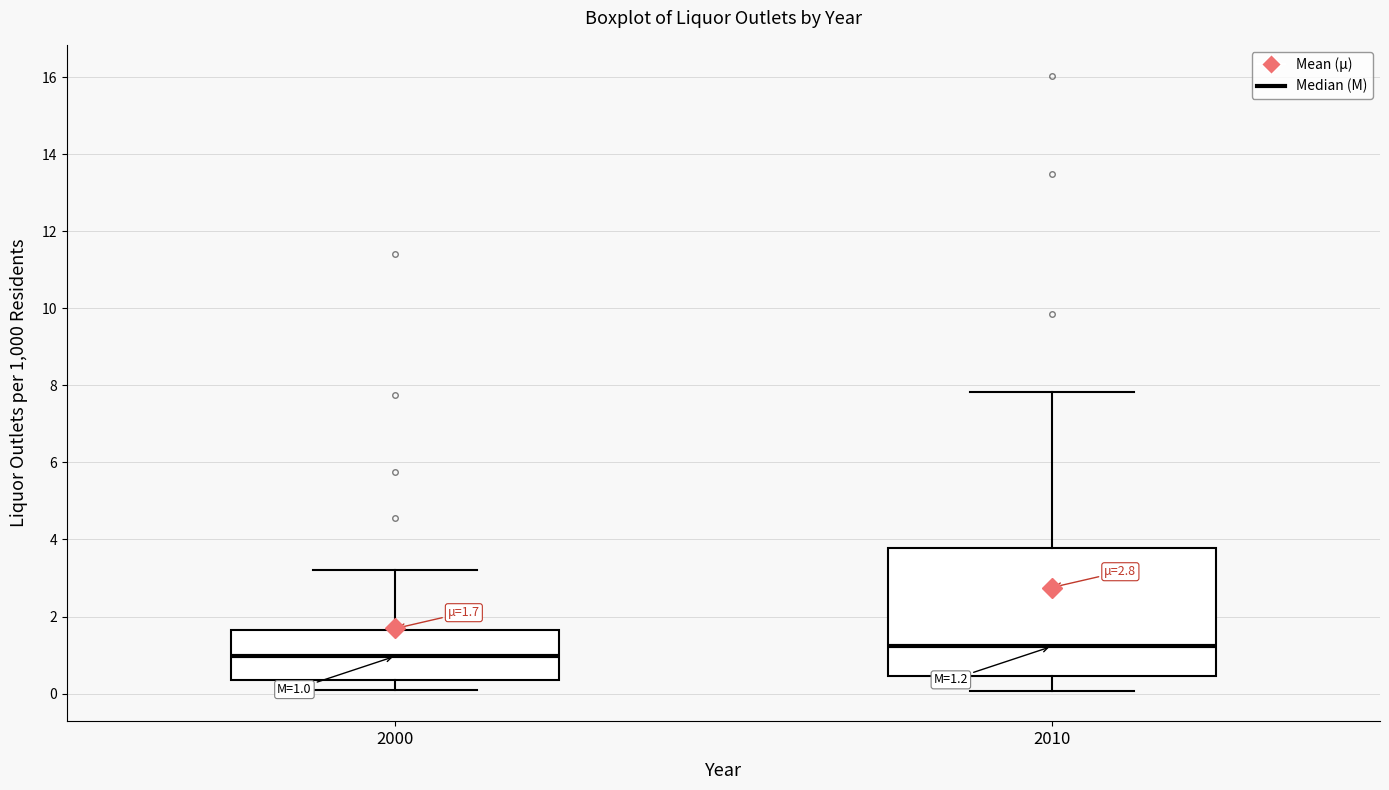

Which box is the tallest, from its lower edge to its upper edge?

2010